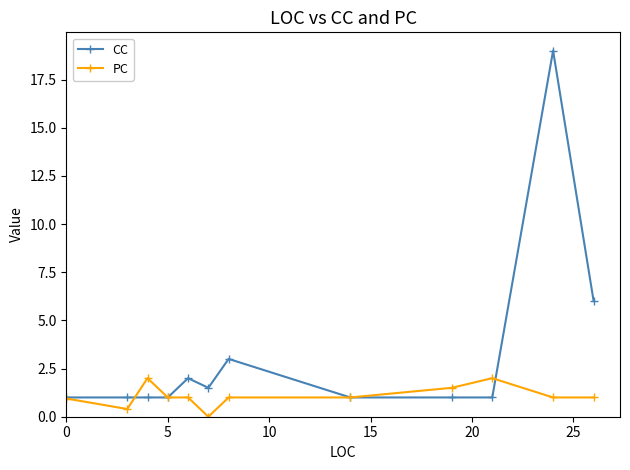

Does the chart display data point markers on the line(s)?

Yes